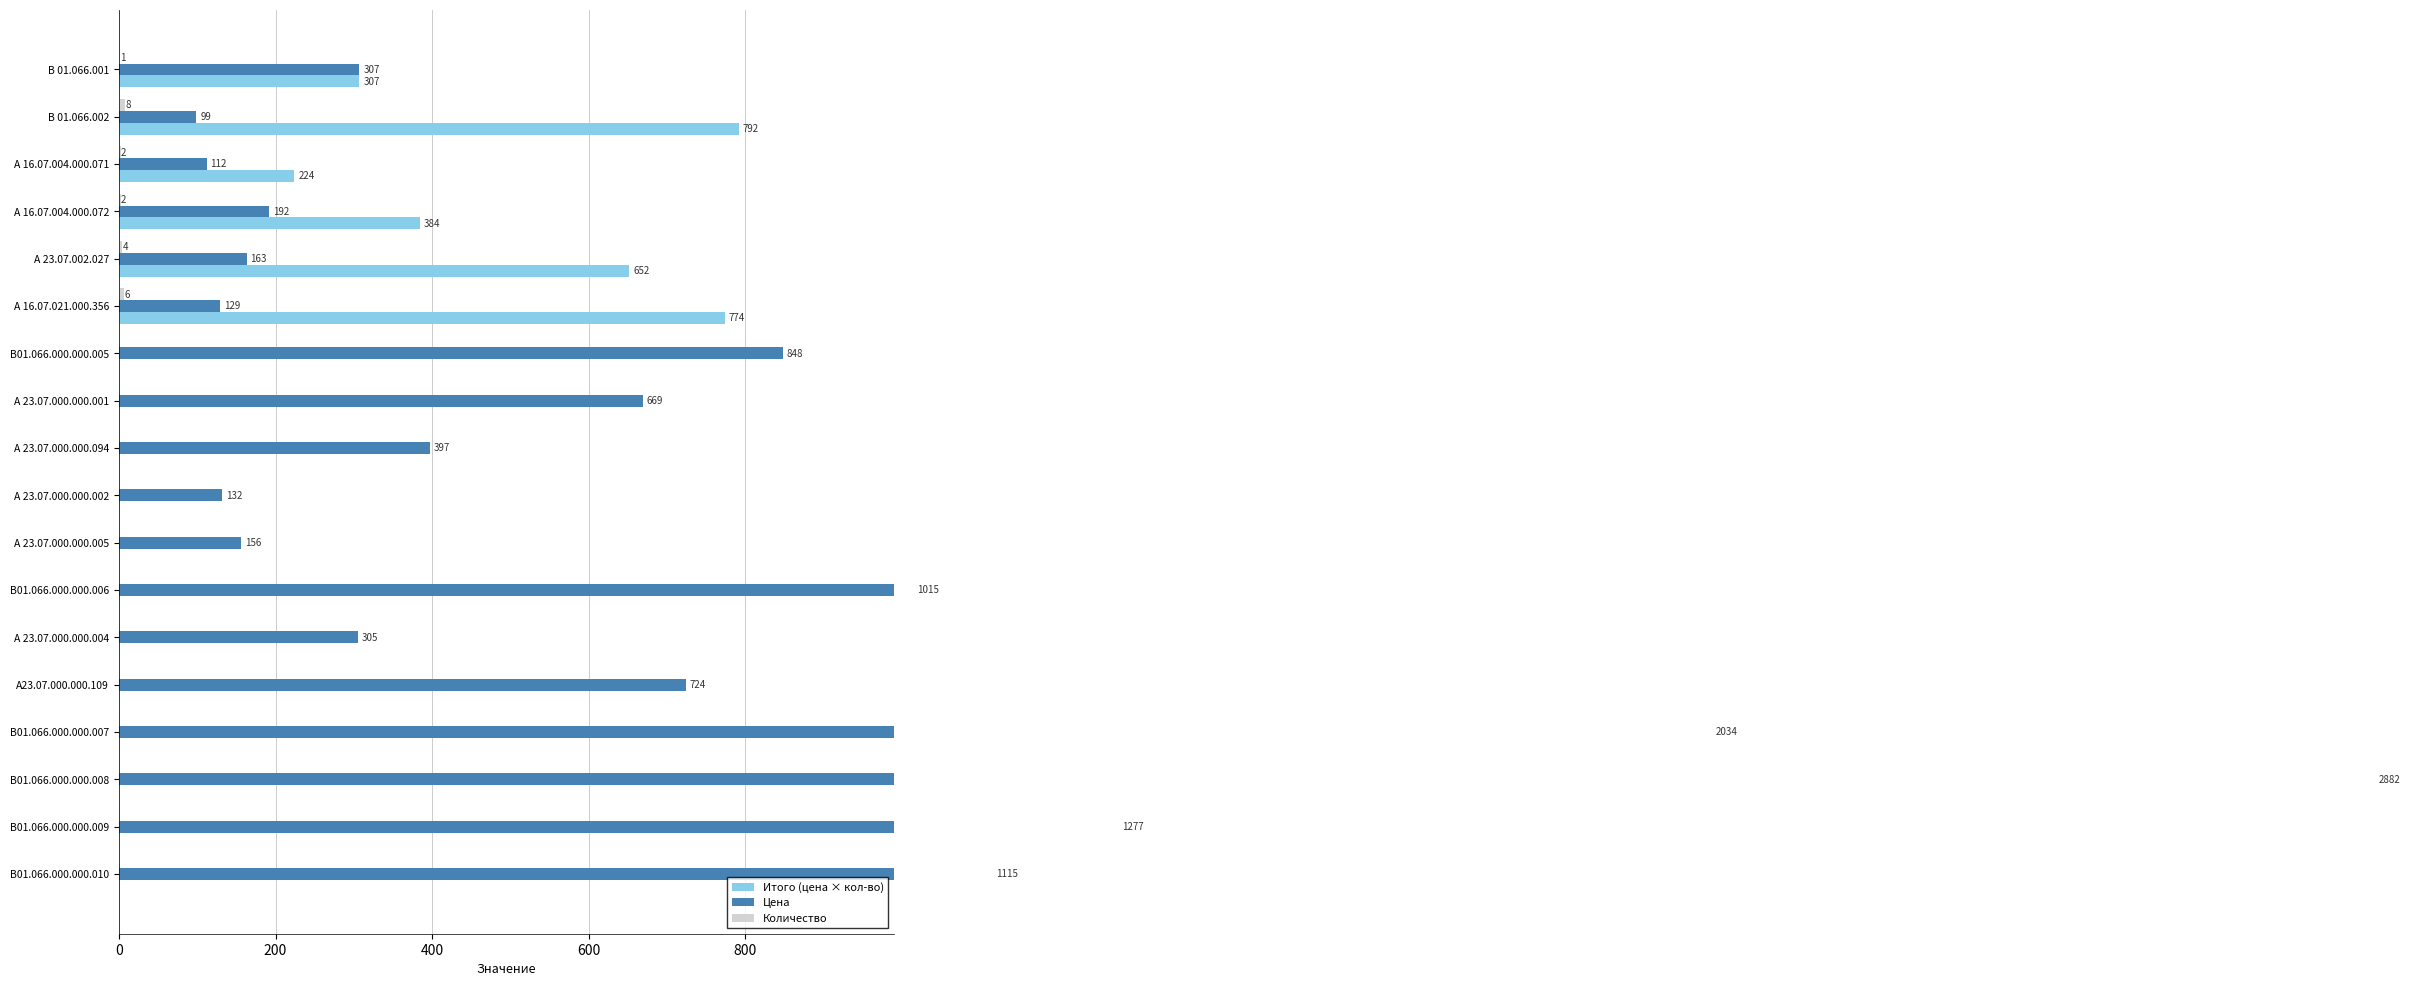

What are all the series names shown in the legend?

Итого (цена × кол-во), Цена, Количество